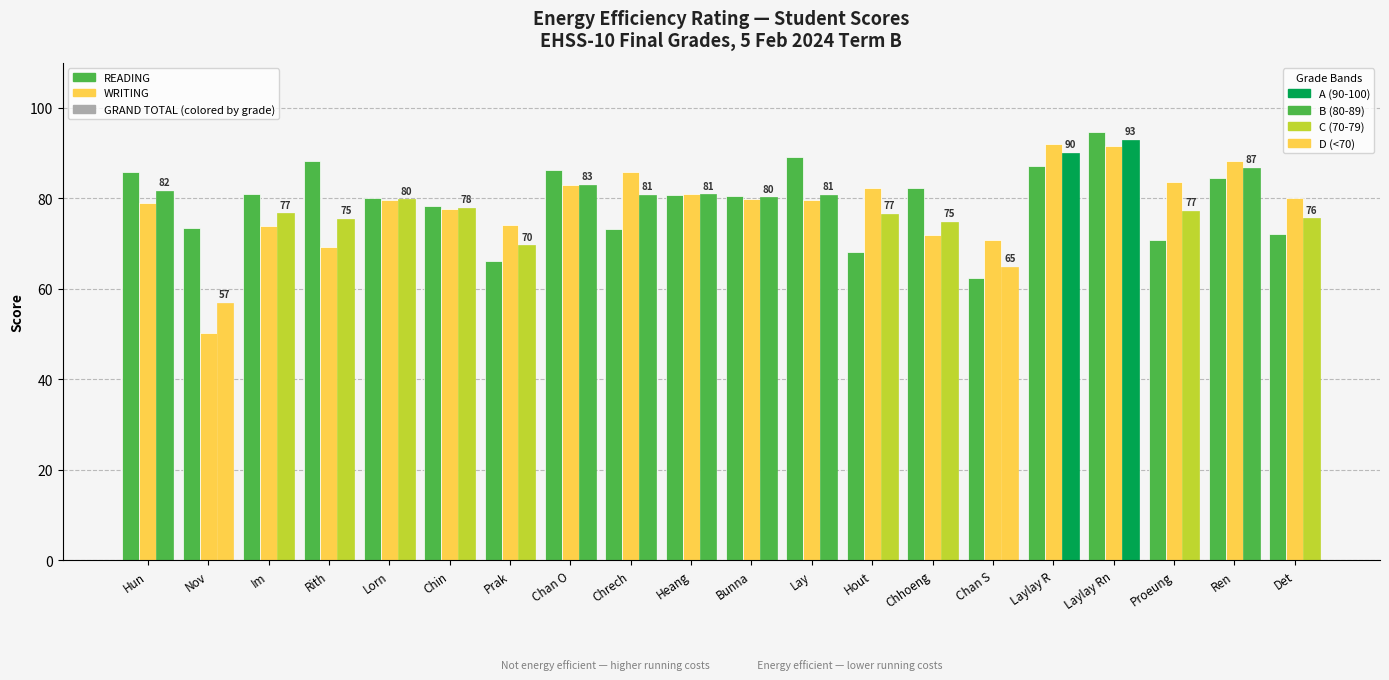

What is the label of the 9th bar from the right?

Lay